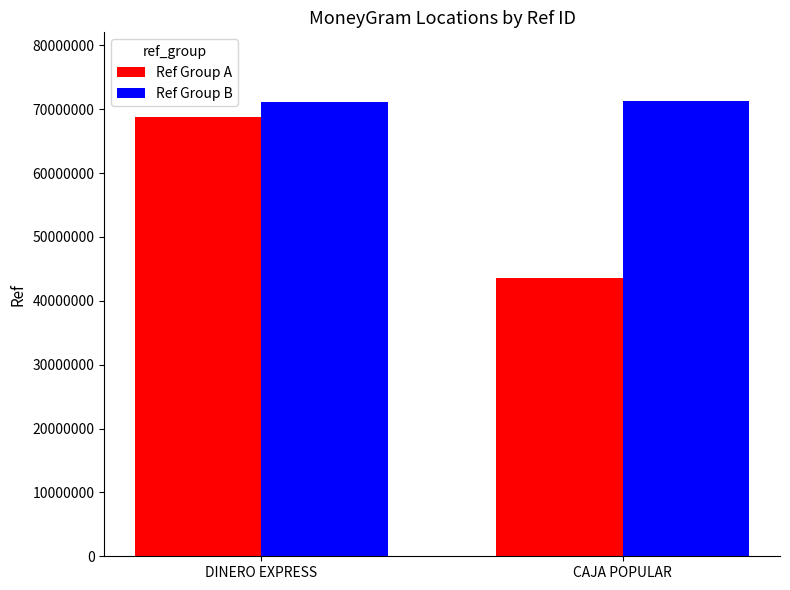

At how many categories does at least one series exceed 56824601?

2